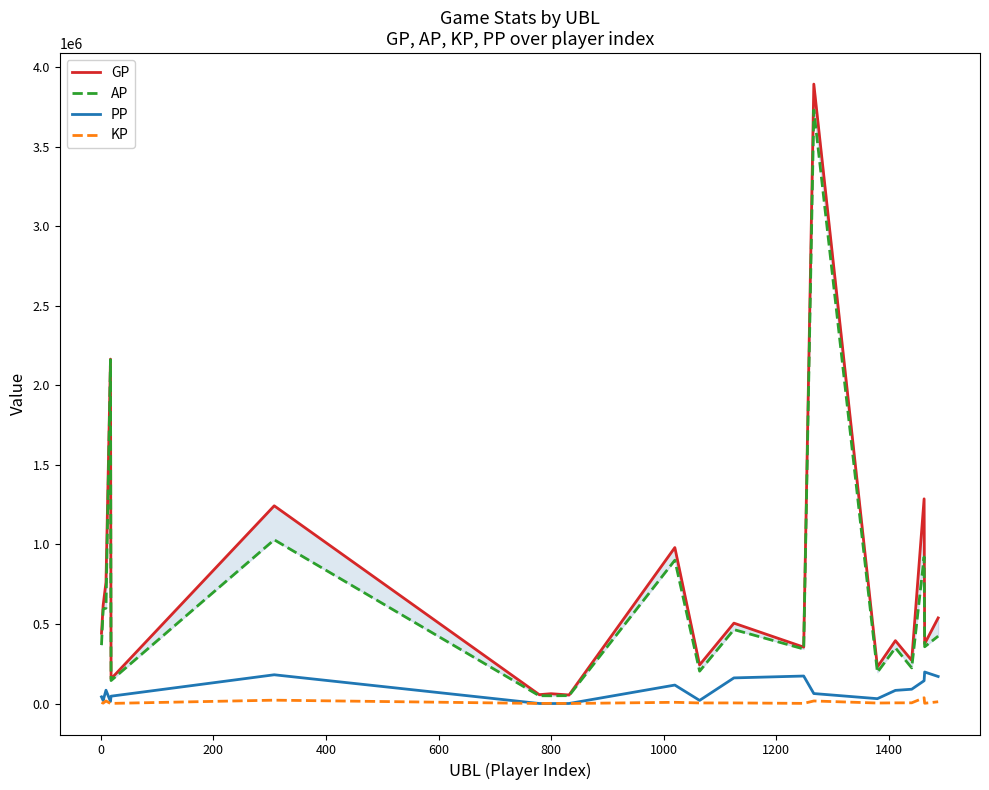

Reading right to left, list all the values displayed in this chart.

GP: 538395.0	376064.0	1286854.0	271635.0	395397.0	230504.0	3893768.0	354834.0	505520.0	242913.0	980627.0	54073.0	62041.0	56092.0	1243107.0	155412.0	2165175.0	763408.0	619208.0	441787.0
AP: 423958.0	357046.0	921585.0	224118.0	350096.0	196556.0	3730154.0	343061.0	464978.0	203670.0	901151.0	49778.0	49030.0	49246.0	1029585.0	144641.0	2161135.0	599918.0	593643.0	367880.0
PP: 170150.0	198374.0	143617.0	90153.0	82930.0	30799.0	62966.0	173097.0	161357.0	19882.0	116300.0	500.0	240.0	490.0	180999.0	46413.0	13345.0	83935.0	19389.0	42227.0
KP: 11443.8	1901.8	36526.9	4751.6	4530.1	3394.8	16361.4	1177.3	4054.2	3924.3	7947.6	429.4	1301.2	684.6	21352.3	1077.1	404.0	16348.9	2556.5	7390.8